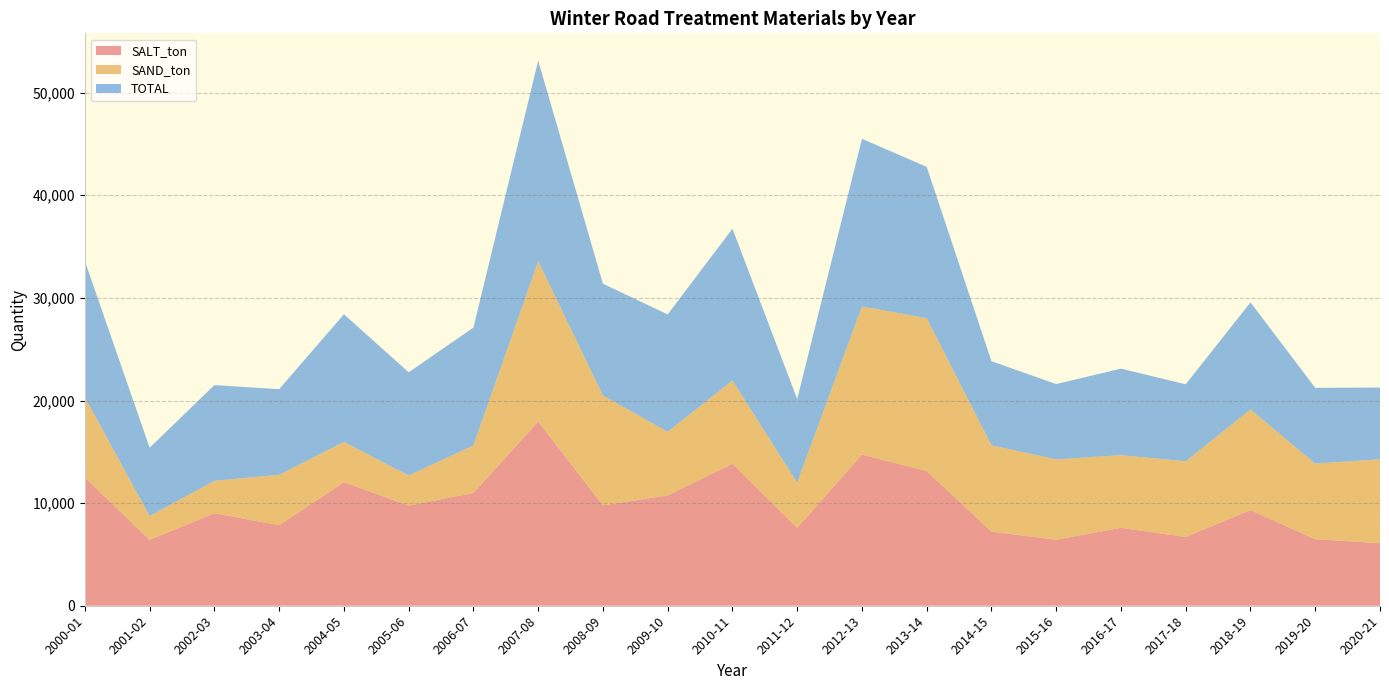

Reading left to right, transcribe all the data shown in this chart.

SALT_ton: 12485.0	6423.0	9010.3	7852.6	12037.1	9762.4	10984.2	17945.9	9780.8	10752.0	13837.0	7595.0	14733.5	13119.1	7213.7	6437.3	7586.0	6705.0	9321.6	6484.9	6092.5
SAND_ton: 7818.4	2320.0	3162.5	4908.6	3926.4	2928.6	4640.5	15626.5	10715.6	6197.7	8112.8	4401.5	14430.2	14904.8	8420.2	7822.8	7091.7	7369.8	9804.6	7363.1	8177.3
TOTAL: 13266.9	6655.0	9326.6	8343.5	12438.8	10057.5	11482.5	19551.2	10885.7	11442.5	14794.0	8144.2	16340.9	14742.0	8194.7	7343.6	8425.6	7505.3	10438.3	7384.4	6994.6